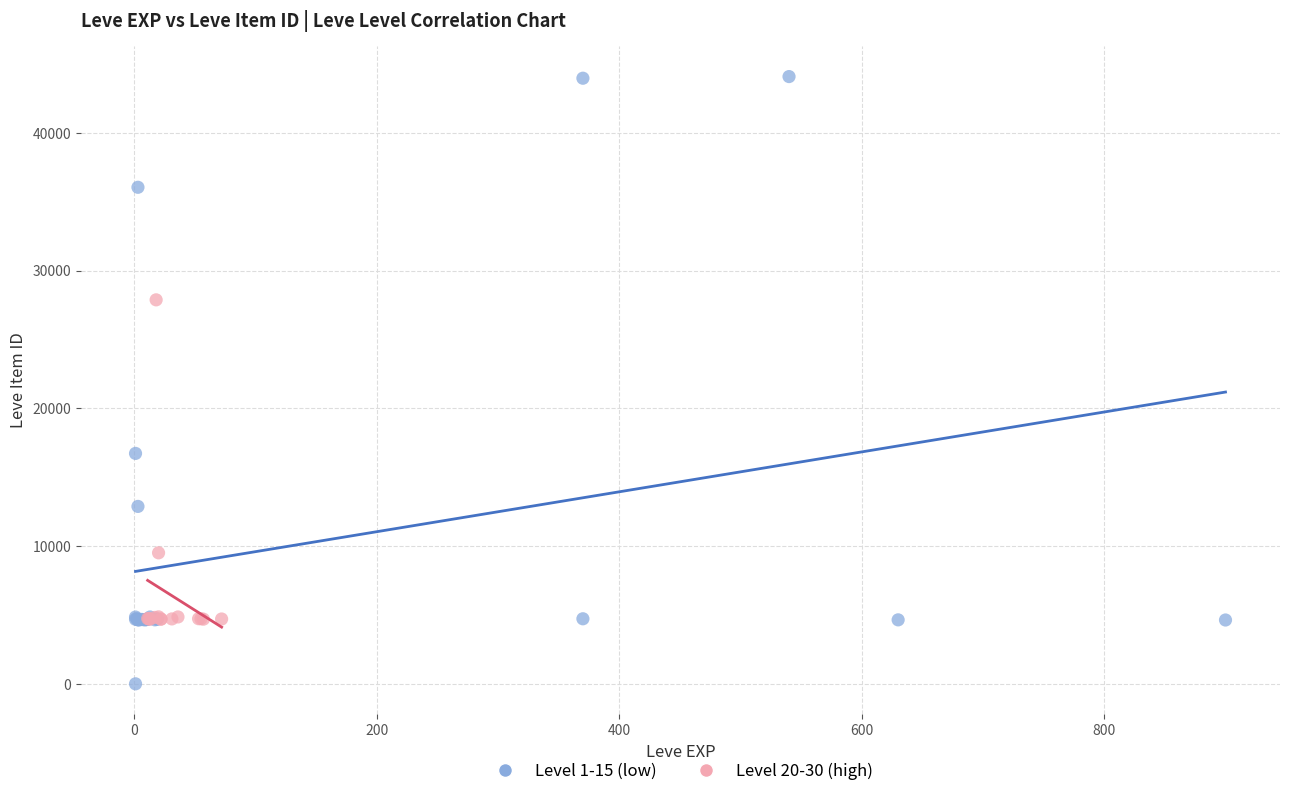

Which series contains the lowest Y value?

Level 1-15 (low)